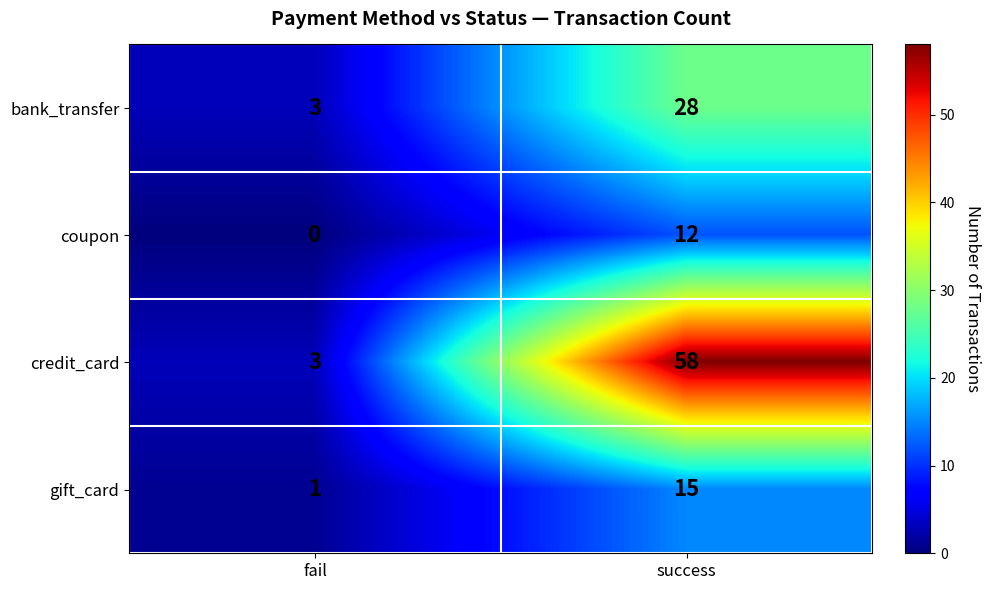

Reading left to right, transcribe all the data shown in this chart.

bank_transfer: 3	28
coupon: 0	12
credit_card: 3	58
gift_card: 1	15